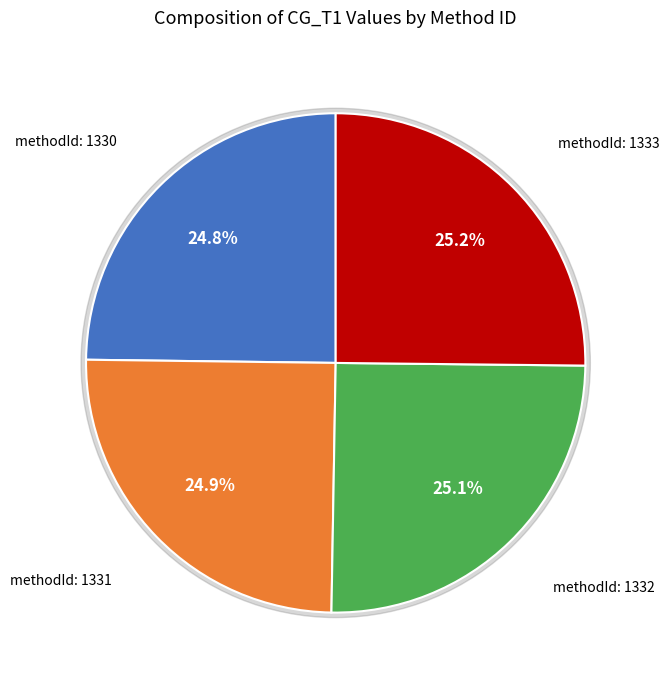

How many segments does this pie chart have?

4